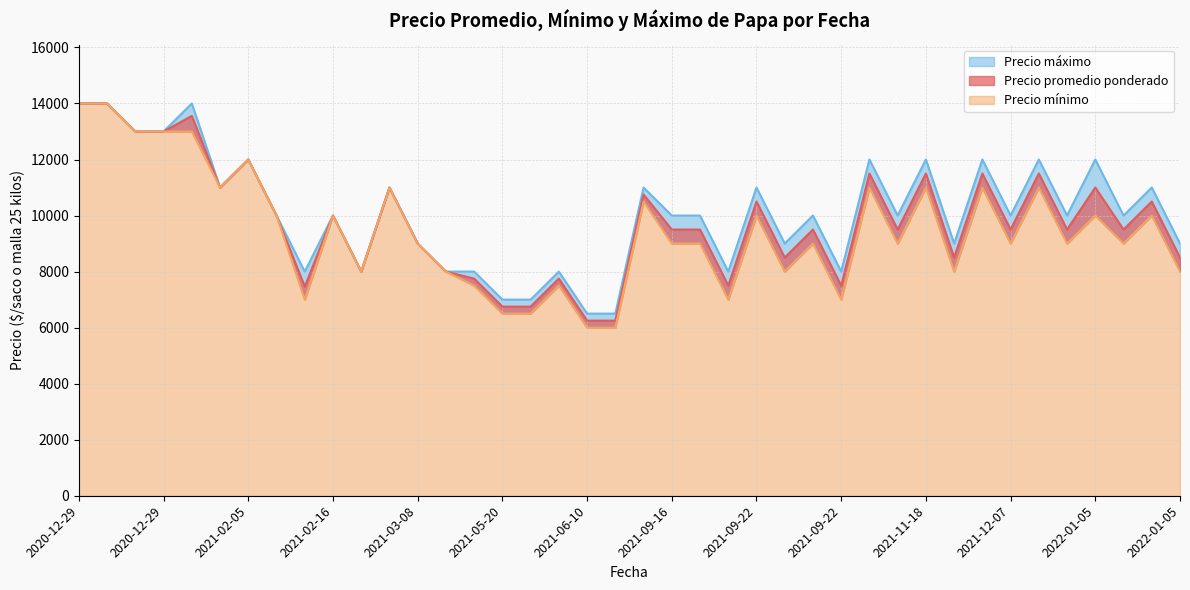

At how many categories does at least one series exceed 8378?

29